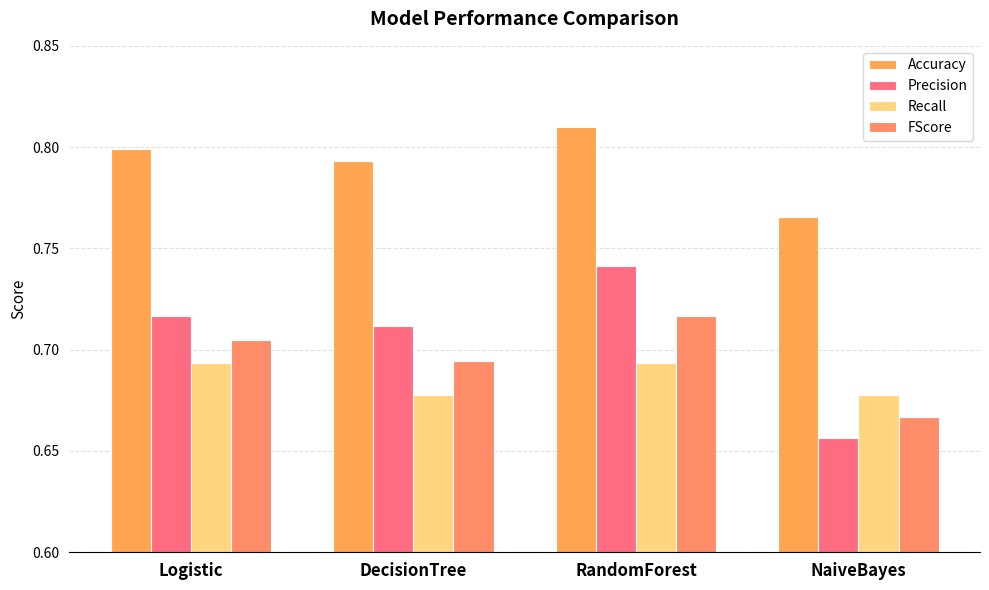

Are the bars grouped side by side (vs. stacked)?

Yes